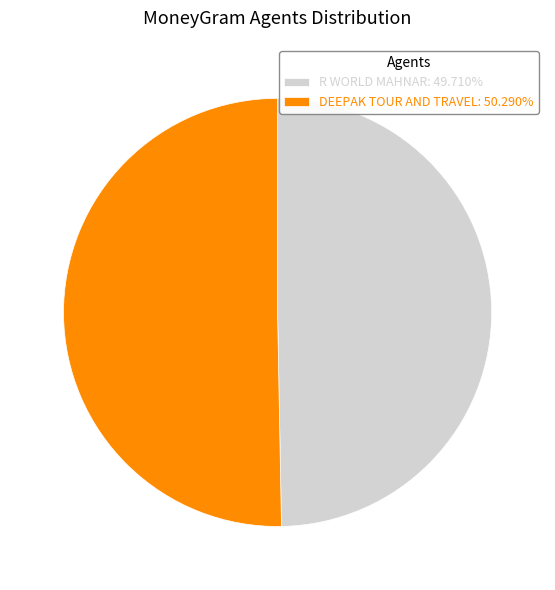

How many slices are in this pie chart?

2